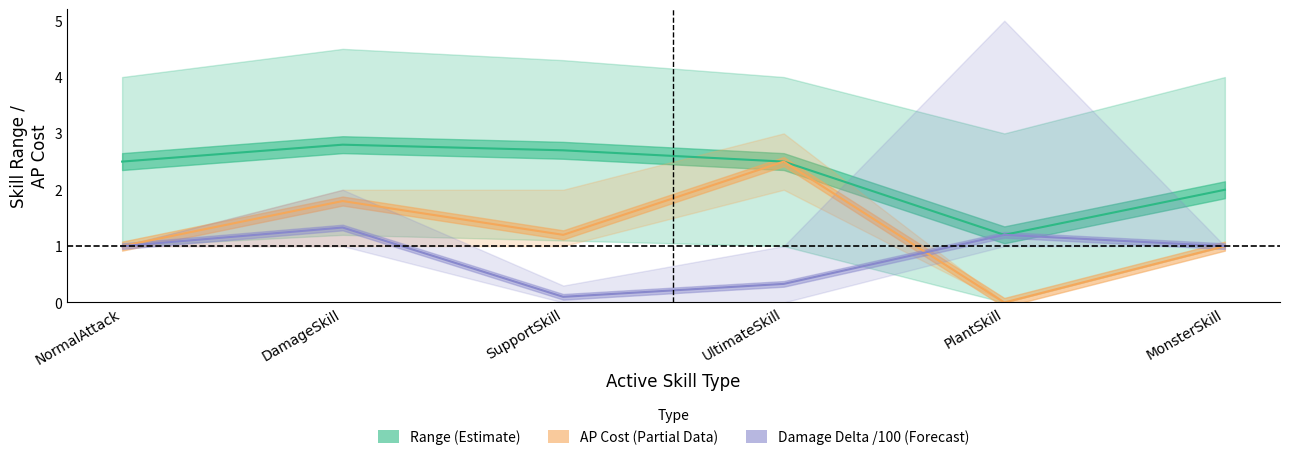

What position from the left is MonsterSkill?

6